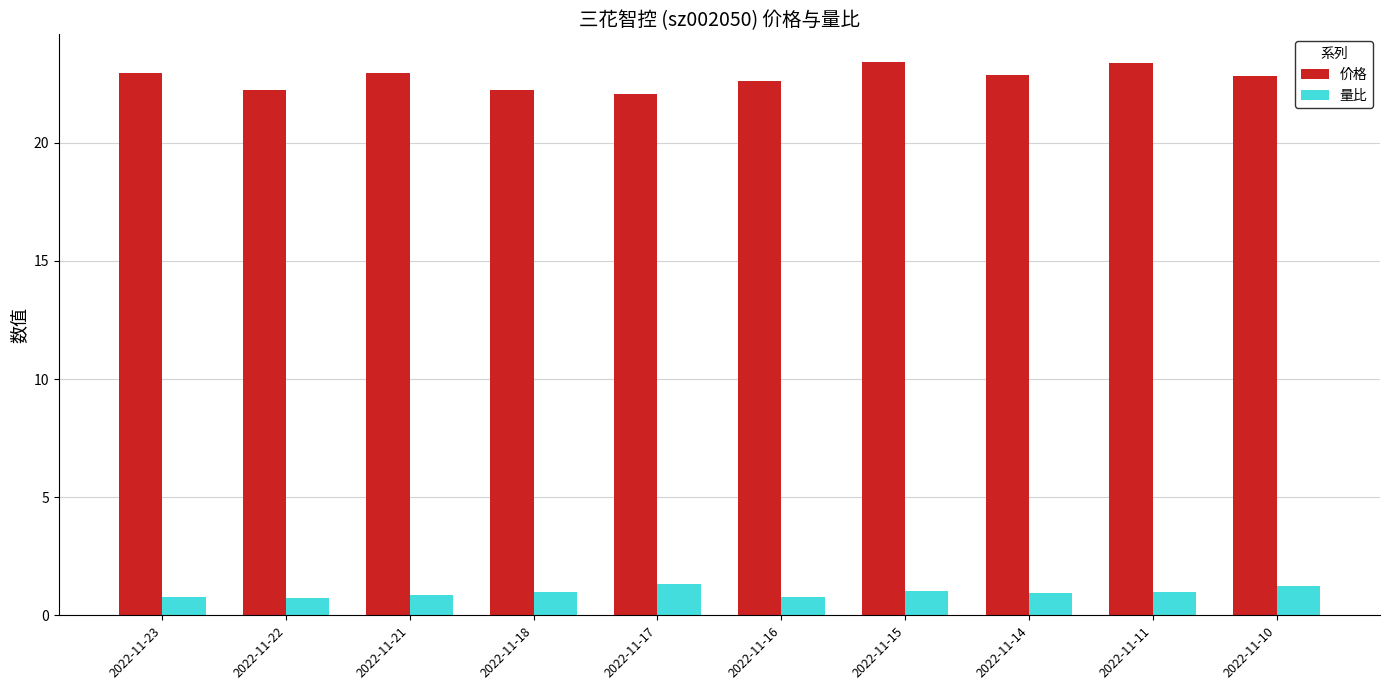

The value of 价格 at 2022-11-23 is 35.3. True or false?

False